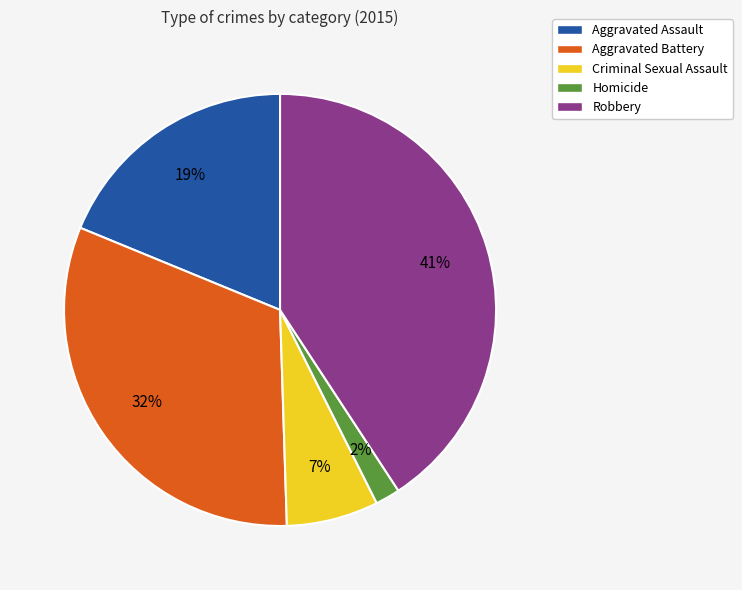

Which has a higher value, Homicide or Criminal Sexual Assault?

Criminal Sexual Assault